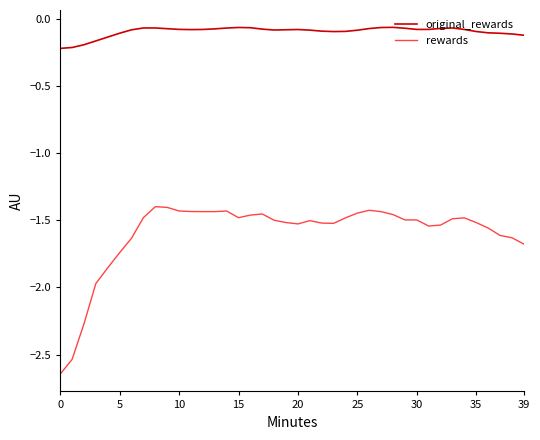

True or false: rewards and original_rewards cross at least once.

False